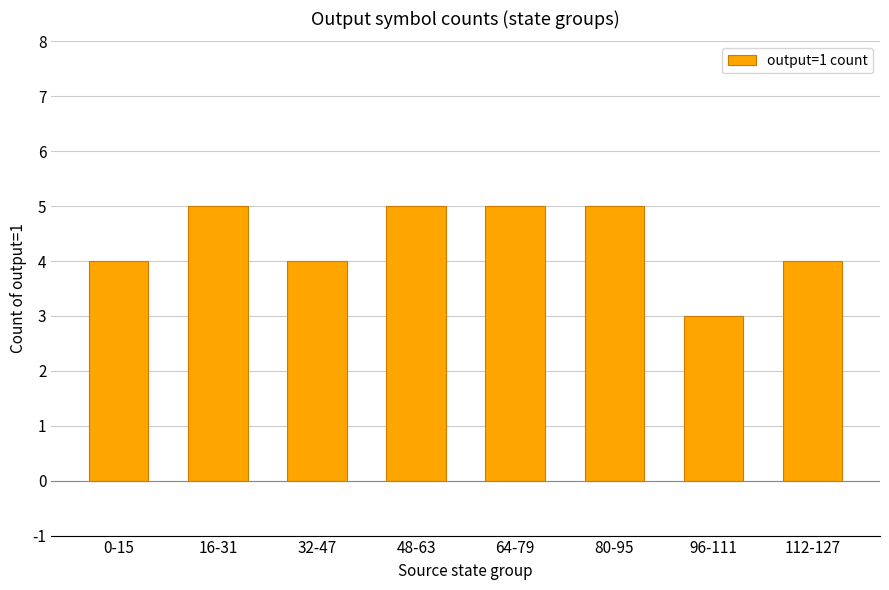

Is it true that the value at 32-47 is 7?

False